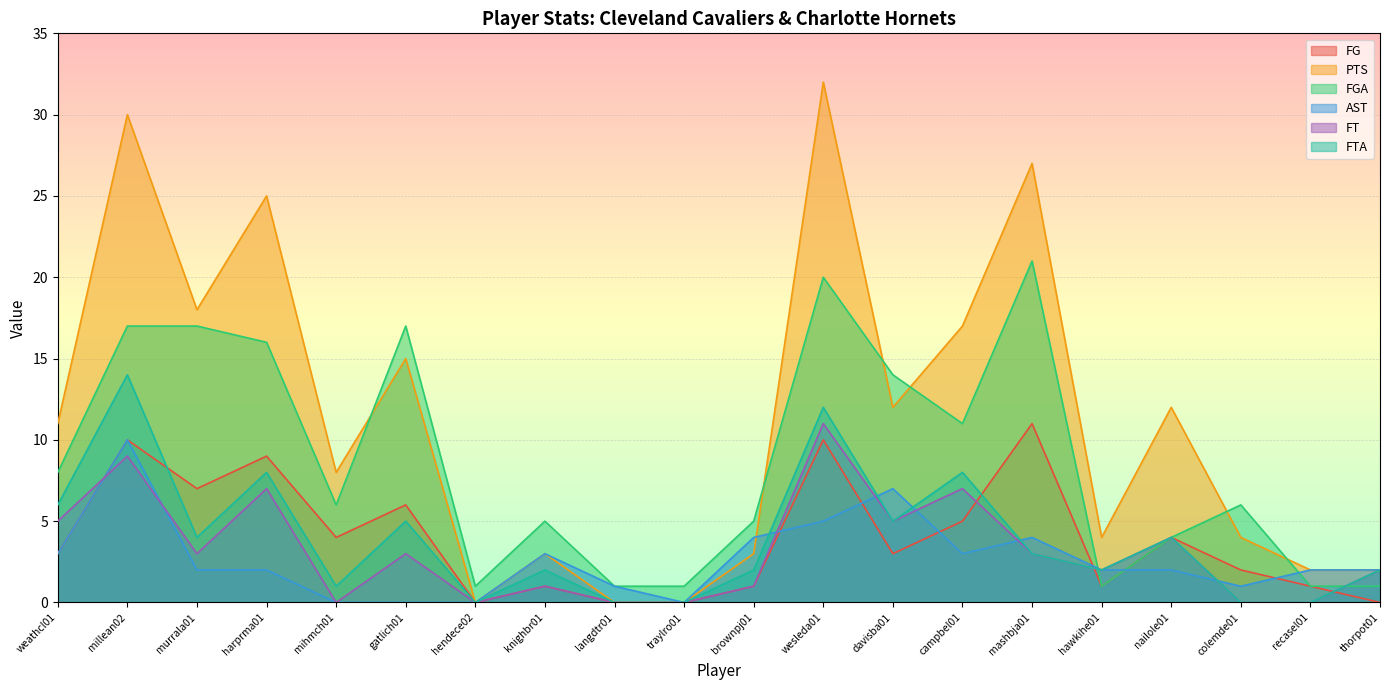

What is the spread (max minus min) of values at colemde01?

6